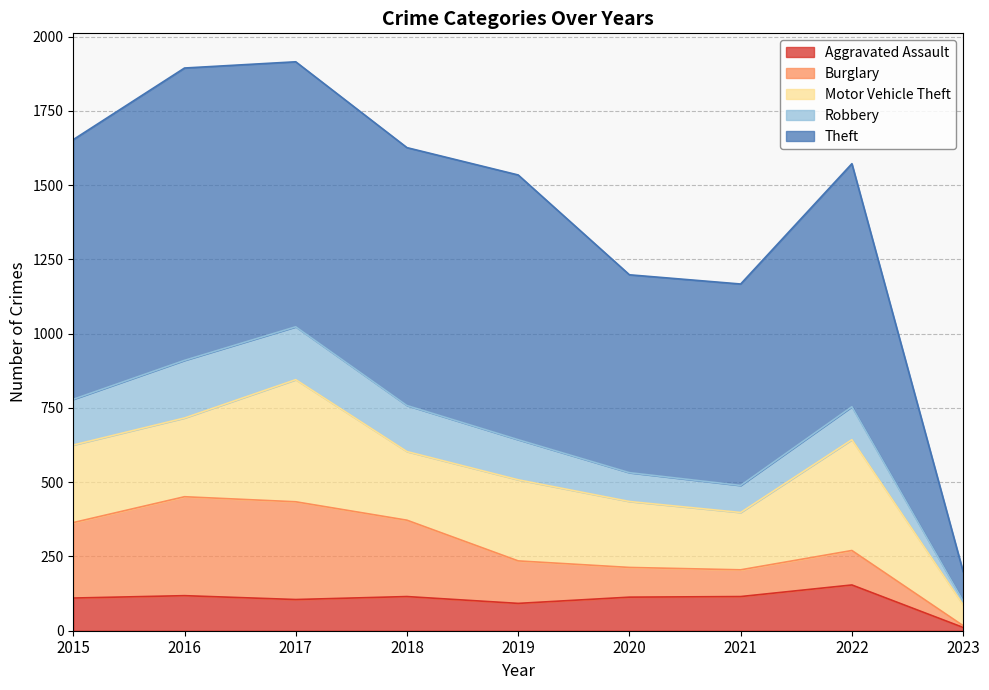

Reading left to right, extract all data points from this chart.

Aggravated Assault: 110	118	105	115	92	113	115	154	11
Burglary: 254	333	329	257	143	100	90	116	6
Motor Vehicle Theft: 261	265	411	231	273	222	193	373	70
Robbery: 154	194	178	155	135	97	91	111	13
Theft: 874	984	892	868	891	666	678	818	99